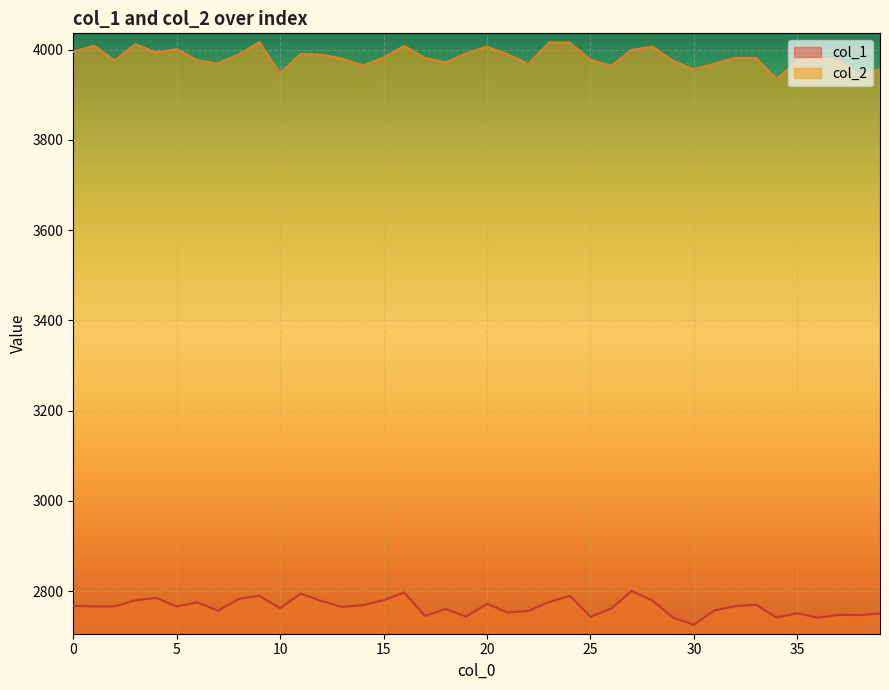

Count the number of categories in the chart.

40